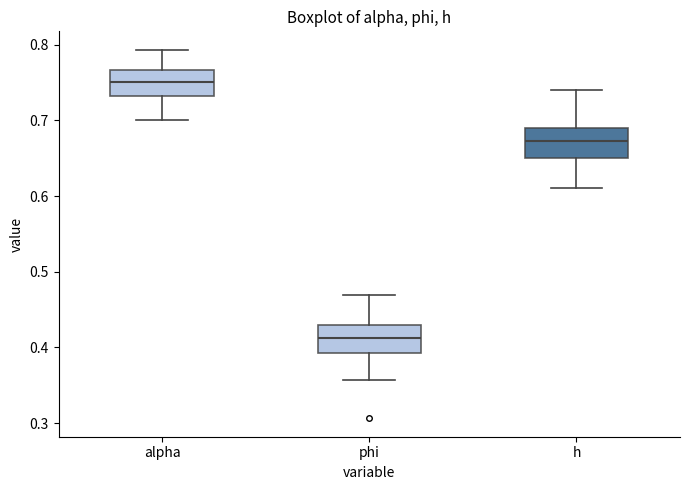

Reading left to right, read every box against the y-axis: the position of its median line, the range the box covers, and the ends of its whiskers. The values are not printed on the chart, so give them approximately, as read against the axis.

alpha: median 0.75, box 0.73 to 0.77, whiskers 0.70 to 0.79
phi: median 0.41, box 0.39 to 0.43, whiskers 0.36 to 0.47
h: median 0.67, box 0.65 to 0.69, whiskers 0.61 to 0.74